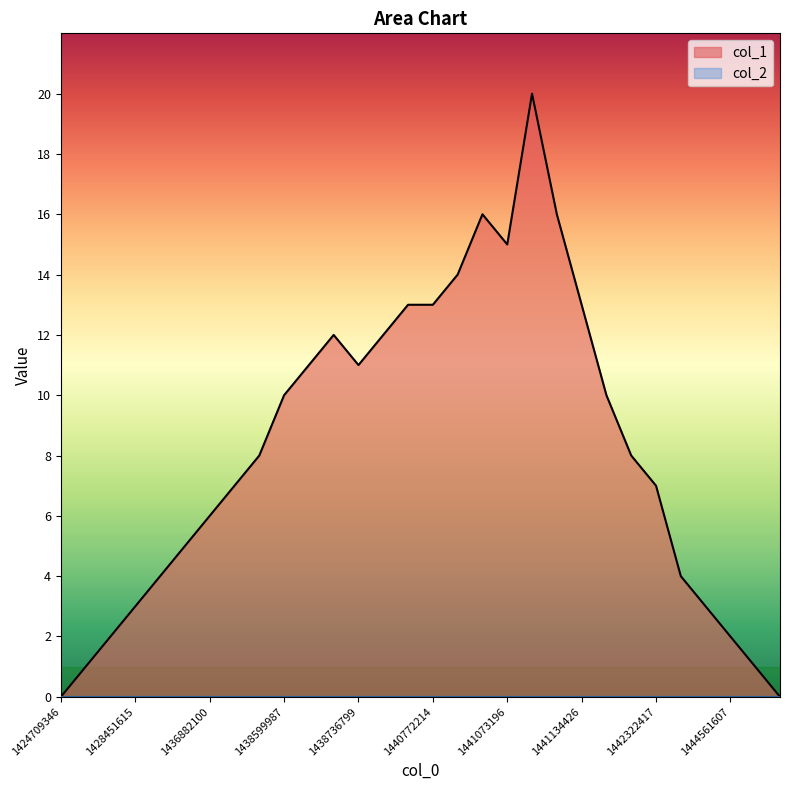

What is the sum of the values at 29 and 14?

13